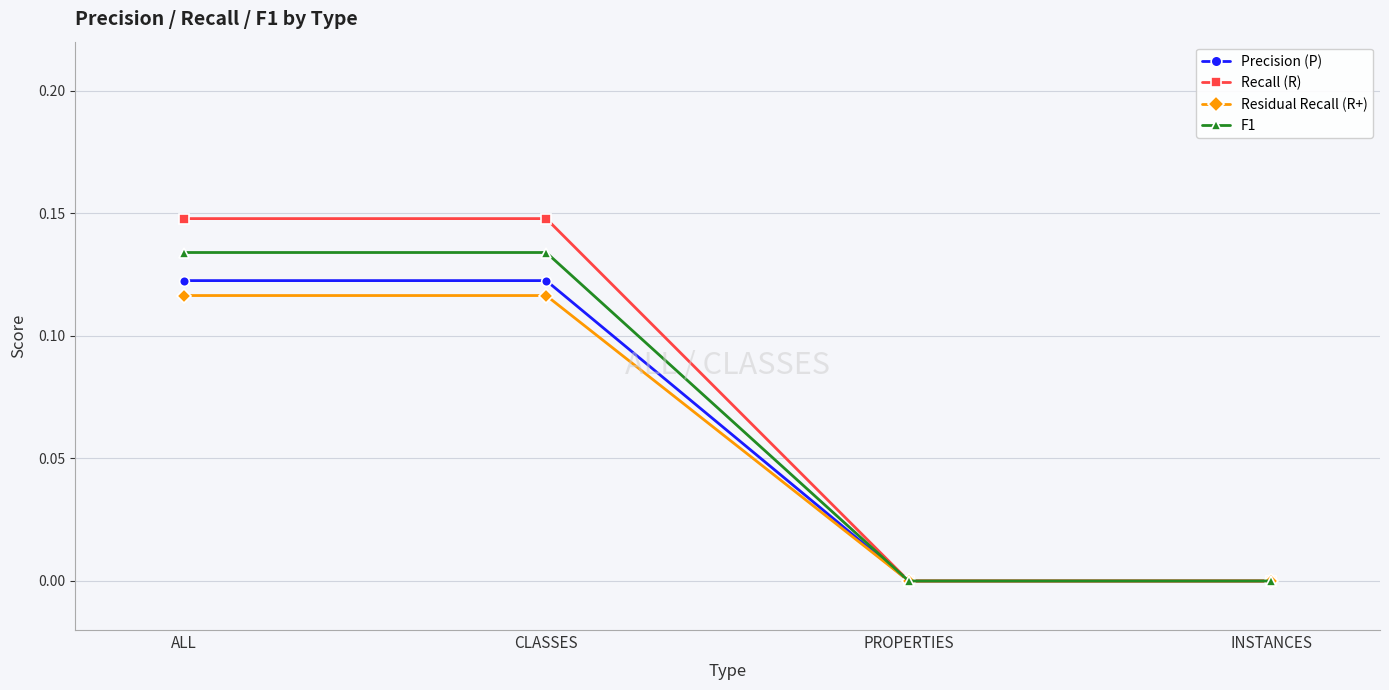

True or false: Residual Recall (R+) has more than 2 interior local peaks.

False